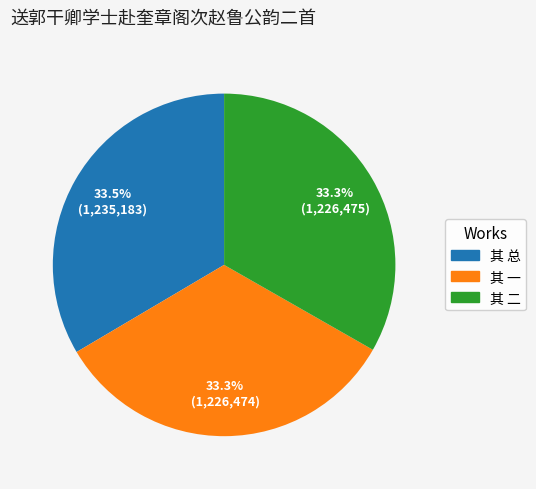

Is there a majority slice in this chart?

No